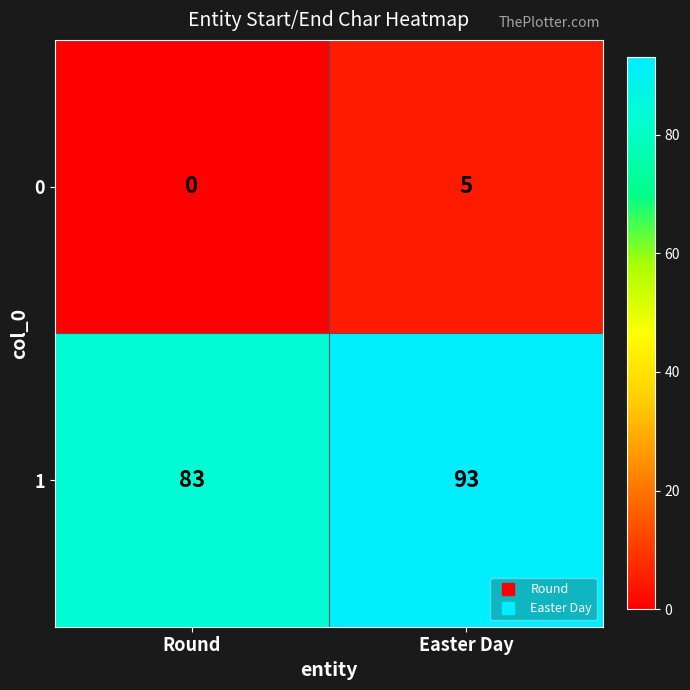

Which series has the widest spread of values?

1